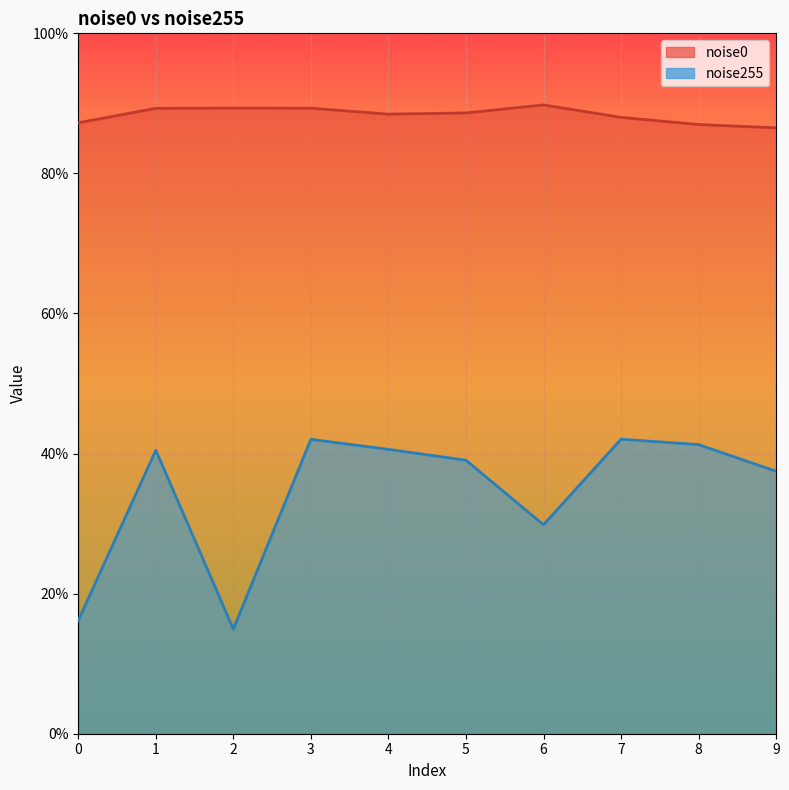

The noise255 series shows 42.0 at 7. True or false?

True